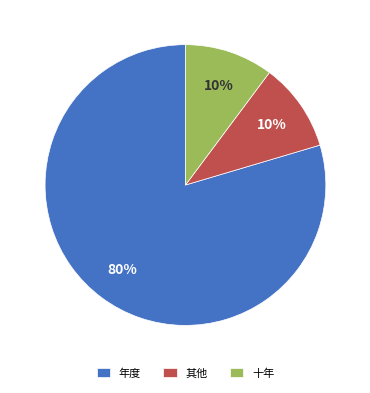

How many segments does this pie chart have?

3